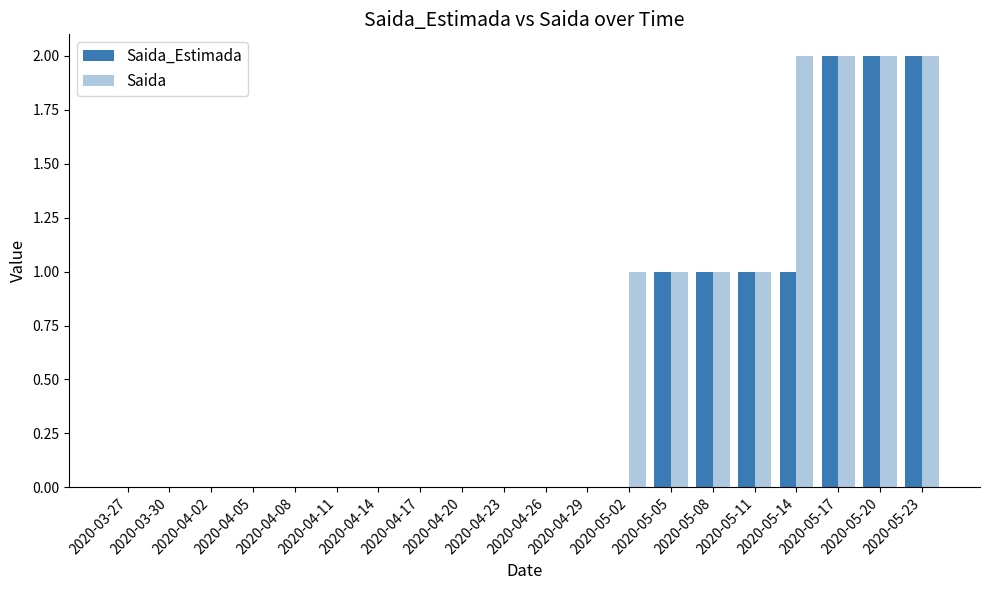

What is the sum of all Saida values?

12